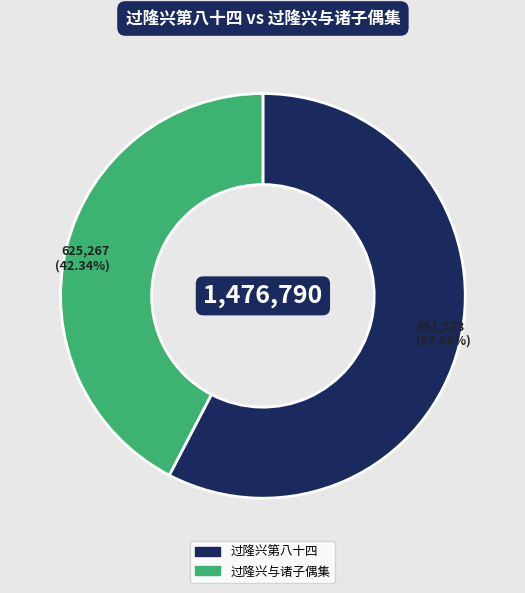

To the nearest percent, what is the difference between the 过隆兴与诸子偶集 and 过隆兴第八十四 slice percentages?

15%